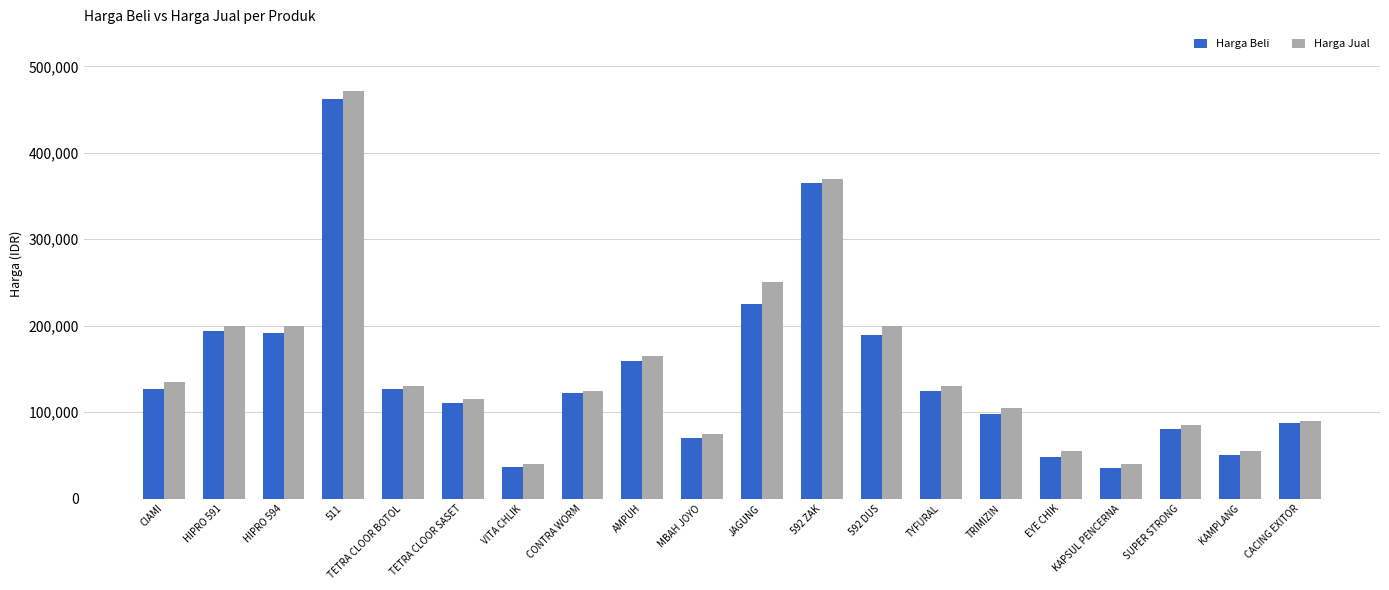

Does the chart contain any negative values?

No